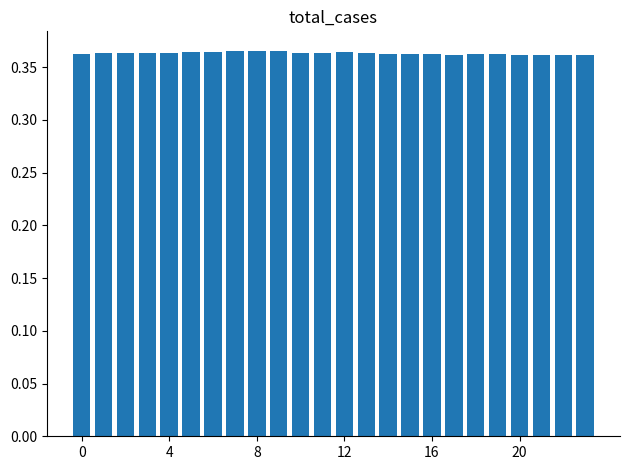

What is the smallest value displayed?

0.4